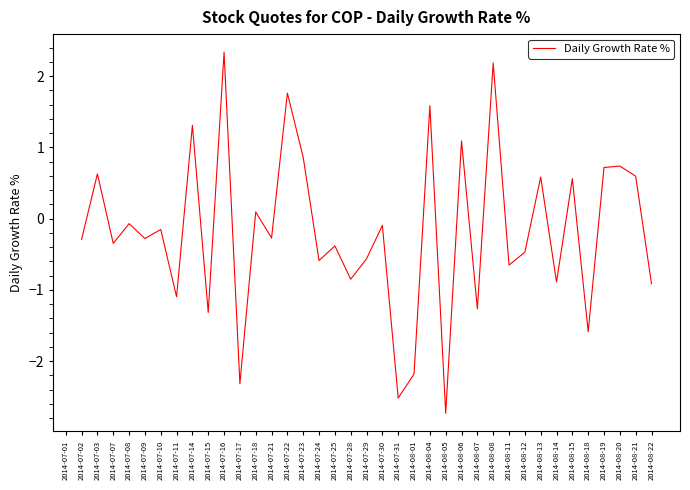

How many values are between -1 and 0?

15